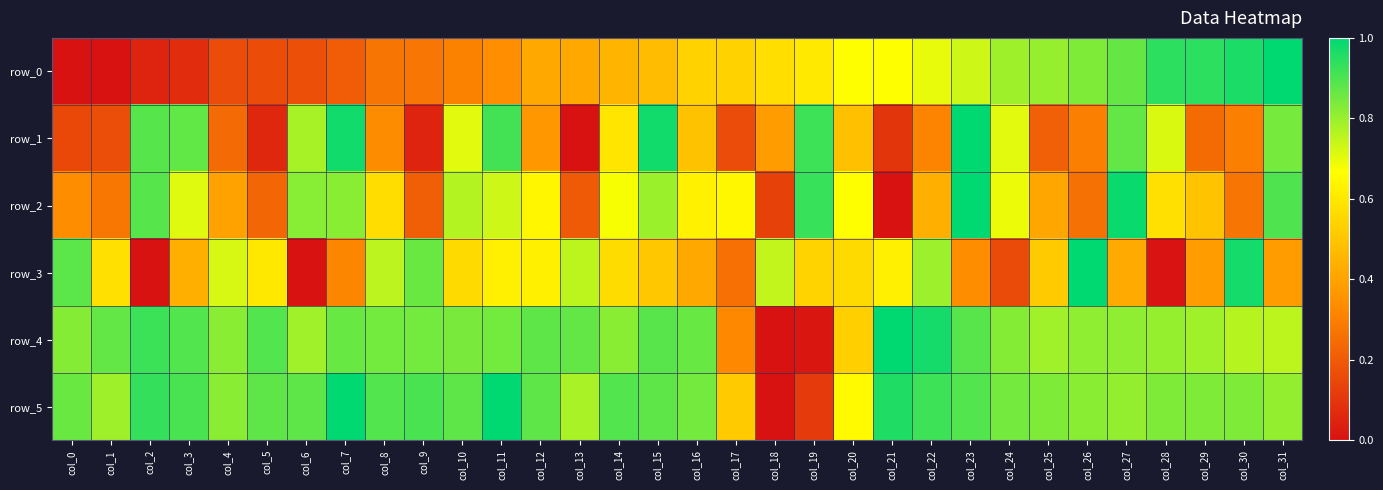

Reading right to left, extract all data points from this chart.

row_0: 1.0	1.0	0.9	0.9	0.9	0.8	0.8	0.8	0.7	0.7	0.7	0.7	0.6	0.6	0.5	0.5	0.5	0.4	0.4	0.4	0.3	0.3	0.3	0.3	0.2	0.2	0.2	0.2	0.1	0.0	0.0	0.0
row_1: 0.8	0.3	0.2	0.7	0.9	0.3	0.2	0.7	1.0	0.3	0.1	0.5	0.9	0.4	0.2	0.5	1.0	0.6	0.0	0.4	0.9	0.7	0.0	0.3	1.0	0.8	0.1	0.2	0.9	0.9	0.2	0.1
row_2: 0.9	0.3	0.5	0.6	1.0	0.3	0.4	0.7	1.0	0.4	0.0	0.7	0.9	0.1	0.6	0.6	0.8	0.7	0.2	0.6	0.7	0.8	0.2	0.6	0.8	0.8	0.2	0.4	0.7	0.9	0.3	0.3
row_3: 0.4	1.0	0.4	0.0	0.4	1.0	0.5	0.2	0.3	0.8	0.6	0.6	0.5	0.7	0.3	0.4	0.5	0.6	0.8	0.6	0.6	0.6	0.9	0.8	0.3	0.0	0.6	0.7	0.4	0.0	0.6	0.9
row_4: 0.8	0.8	0.8	0.8	0.8	0.8	0.8	0.8	0.9	1.0	1.0	0.5	0.0	0.0	0.3	0.9	0.9	0.8	0.9	0.9	0.8	0.8	0.8	0.8	0.9	0.8	0.9	0.8	0.9	0.9	0.9	0.8
row_5: 0.8	0.8	0.8	0.8	0.8	0.8	0.8	0.8	0.9	0.9	1.0	0.7	0.1	0.0	0.5	0.8	0.9	0.9	0.8	0.9	1.0	0.9	0.9	0.9	1.0	0.9	0.9	0.8	0.9	0.9	0.8	0.9